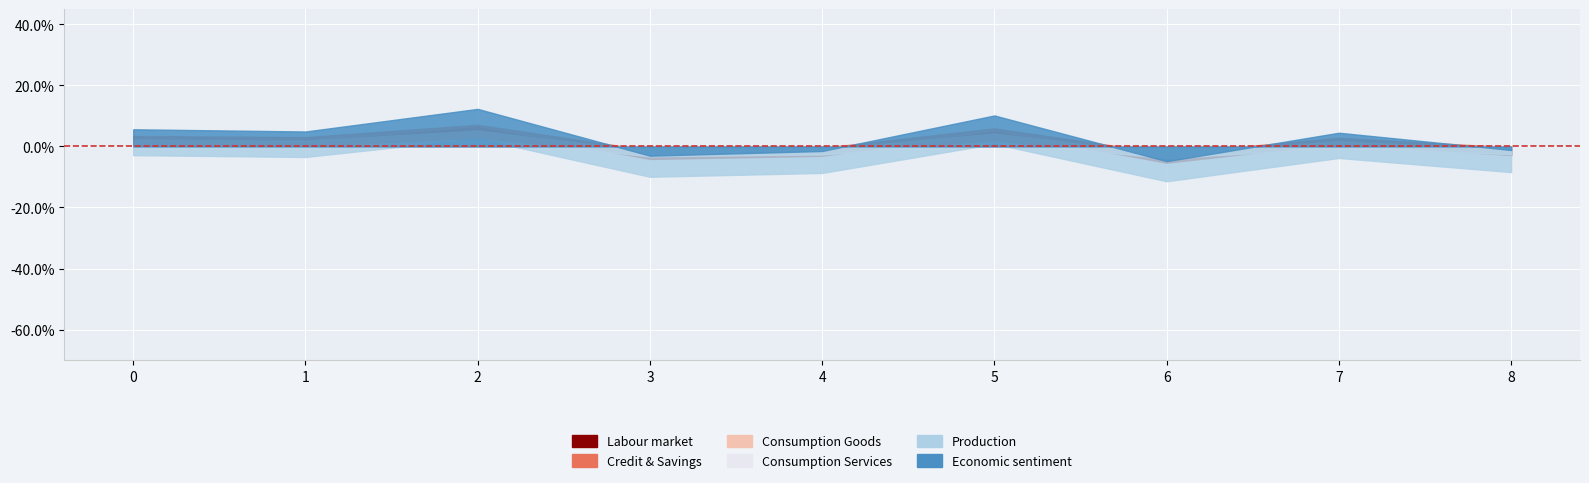

At 0, list the series in order from smallest to largest.

Labour market, Credit & Savings, Consumption Goods, Consumption Services, Production, Economic sentiment